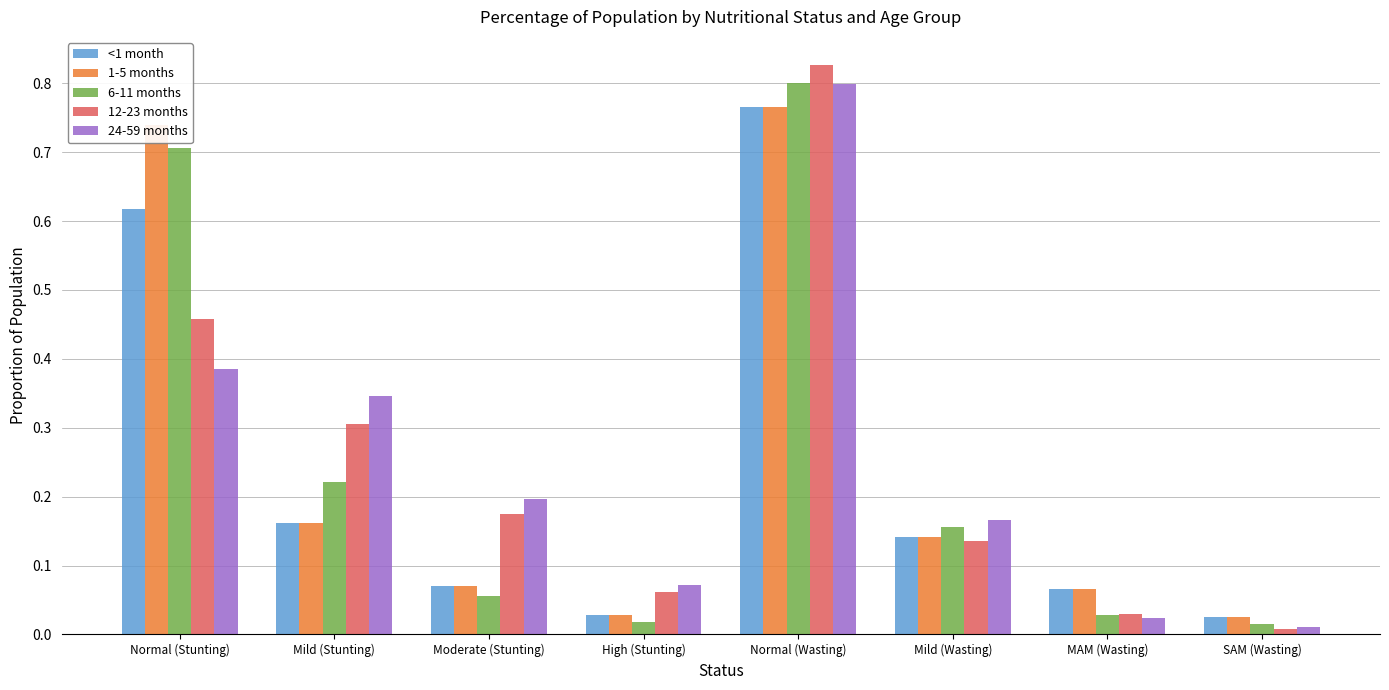

At which category is the sum across all series the highest?

Normal (Wasting)